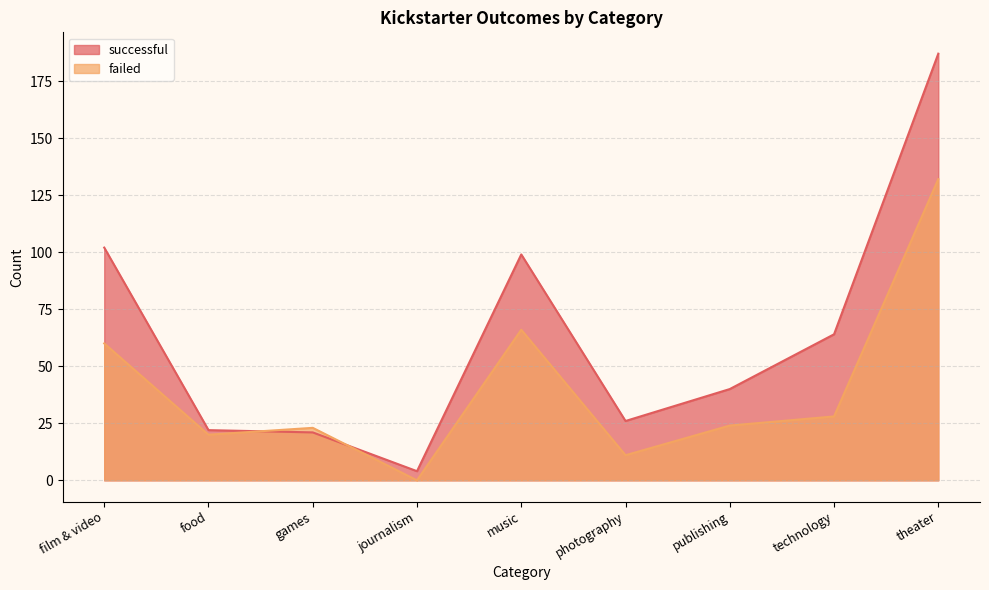

In failed, how many points are lower than both neighbors (excluding endpoints)?

3